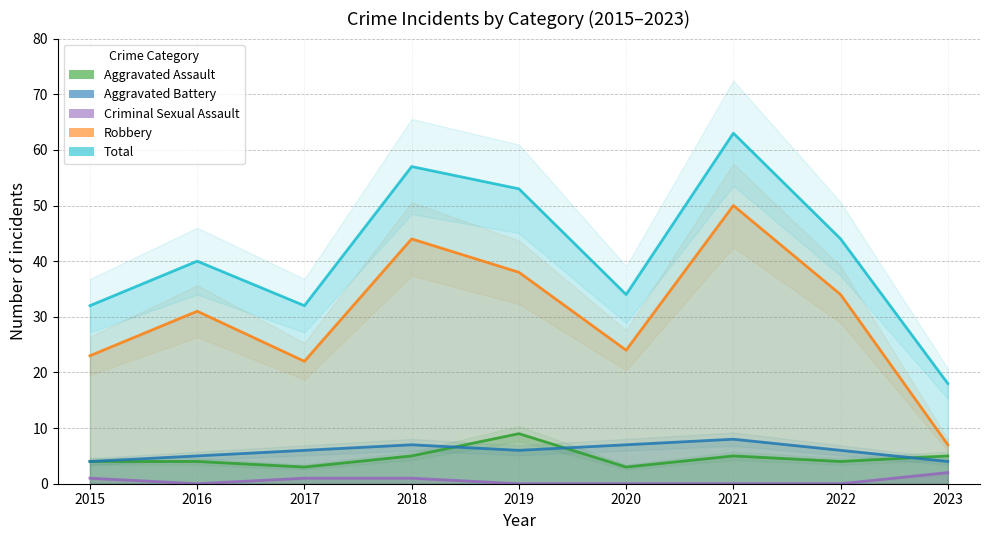

What is the maximum value shown in the chart?

63